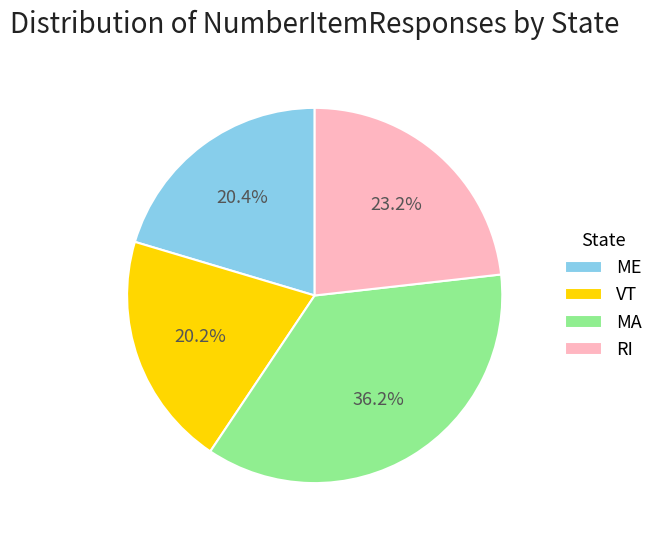

Is it true that VT is 20% of the pie?

True